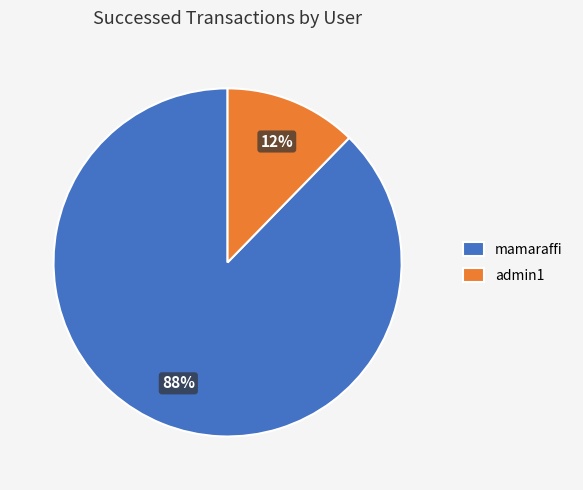

Does mamaraffi represent more than half of the total?

Yes